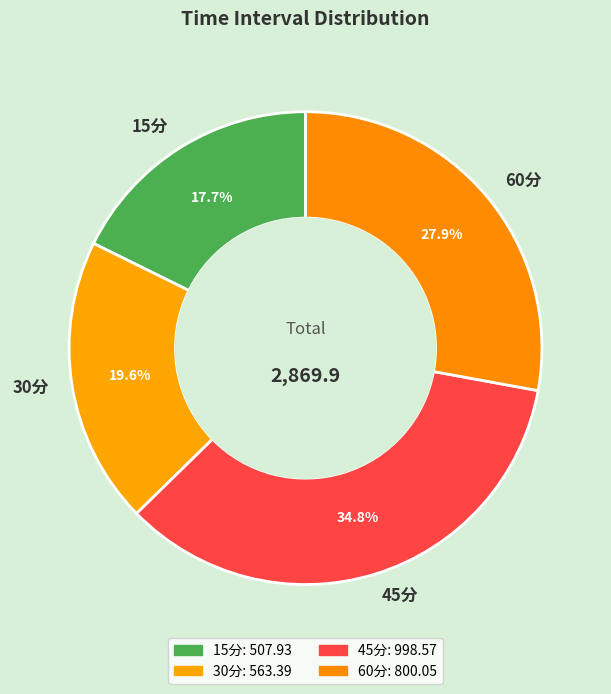

What is the smallest slice in the pie chart?

15分